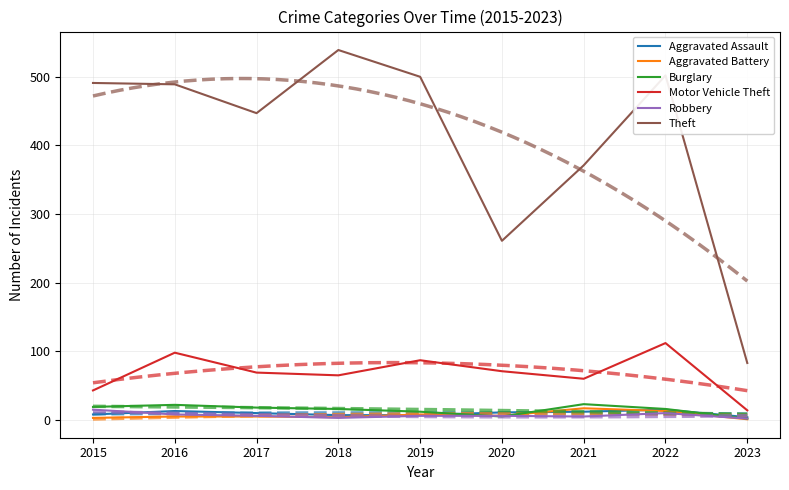

How many lines are shown in the chart?

6